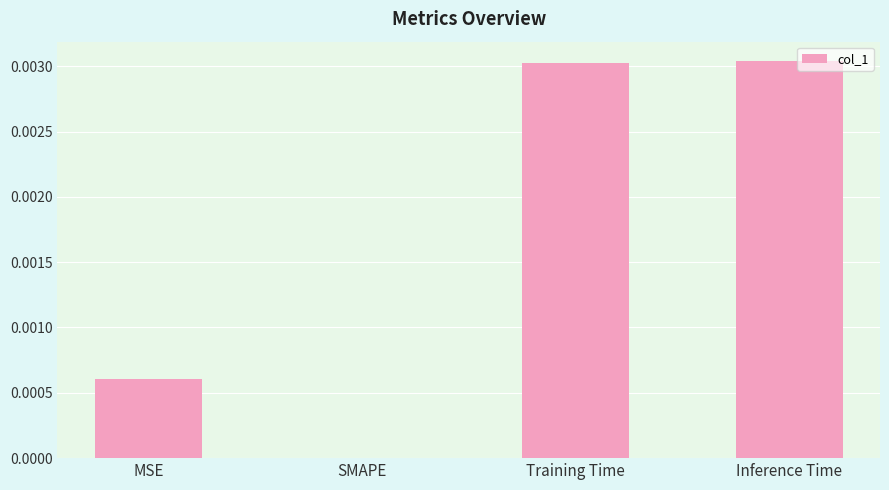

True or false: the data shows 0.0 at SMAPE.

True